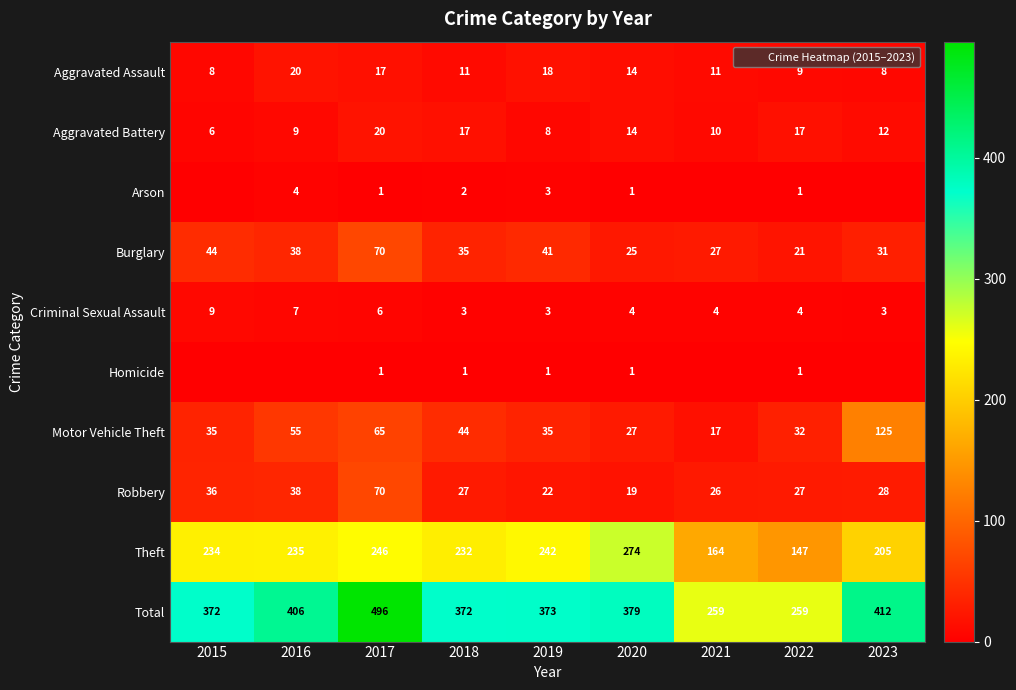

What is the spread (max minus min) of values at 2016?

406